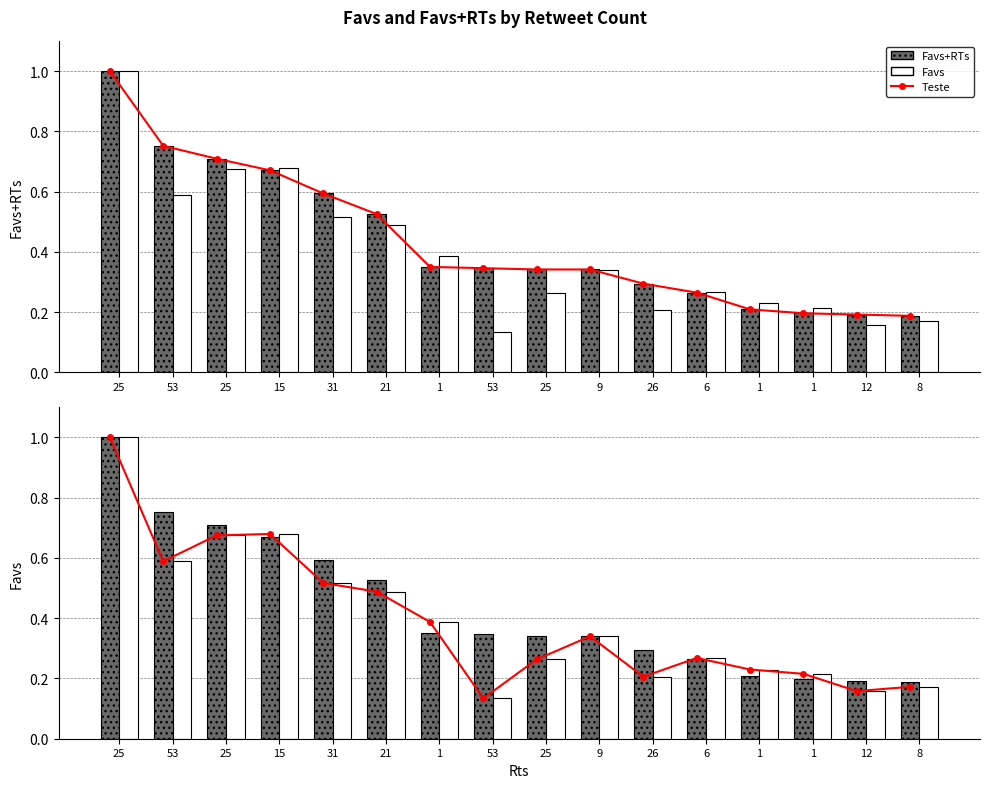

Between 9 and 6, which is larger?

9